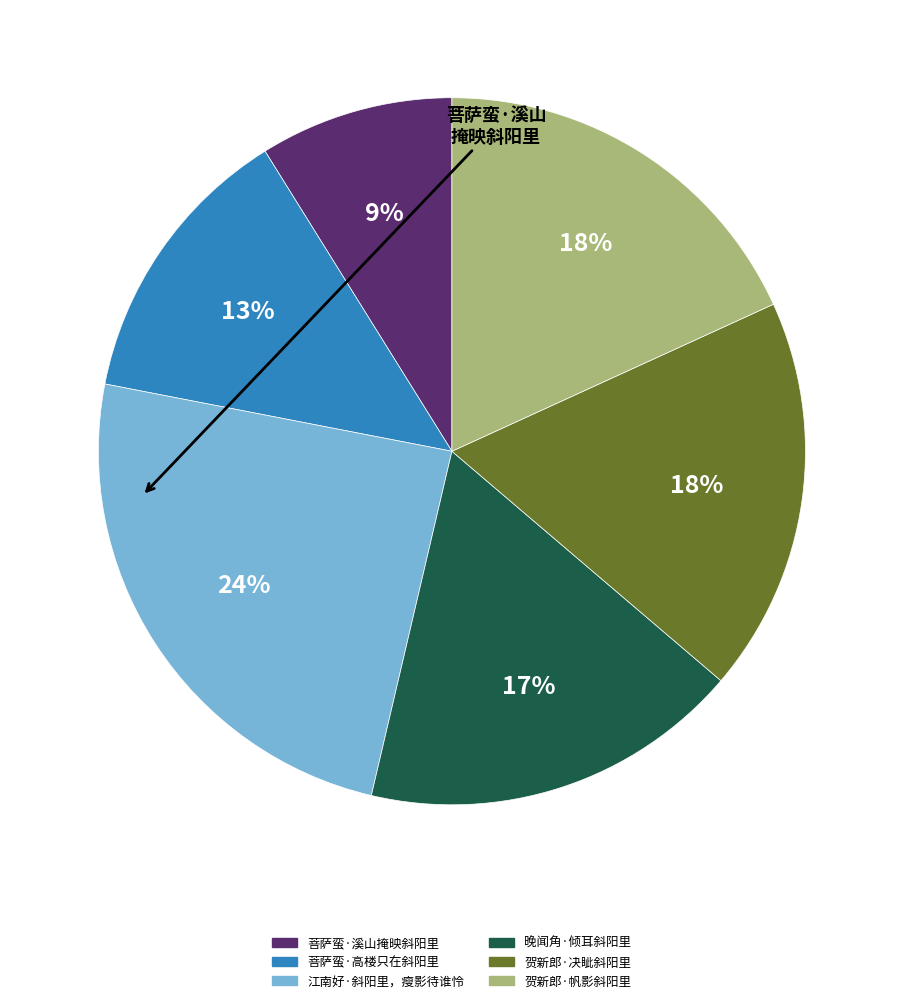

The 贺新郎·帆影斜阳里 slice represents 9% of the pie. True or false?

False